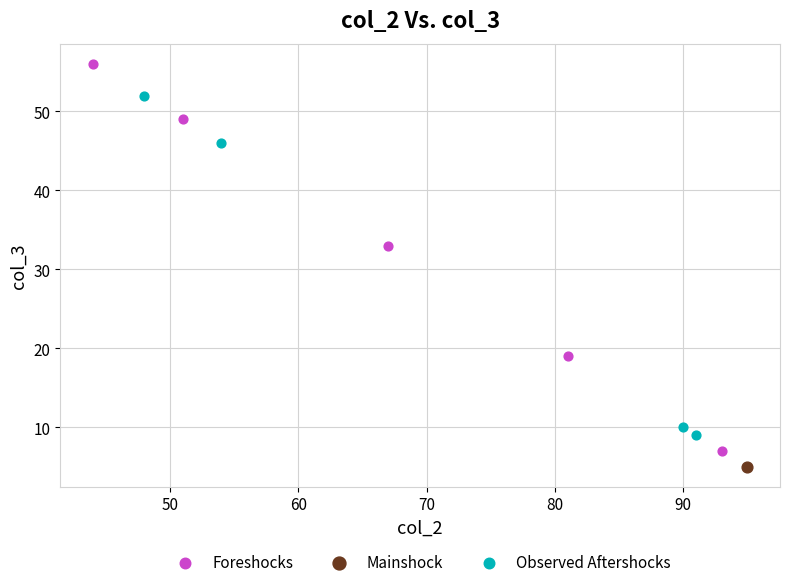

Which series reaches the minimum Y coordinate?

Mainshock